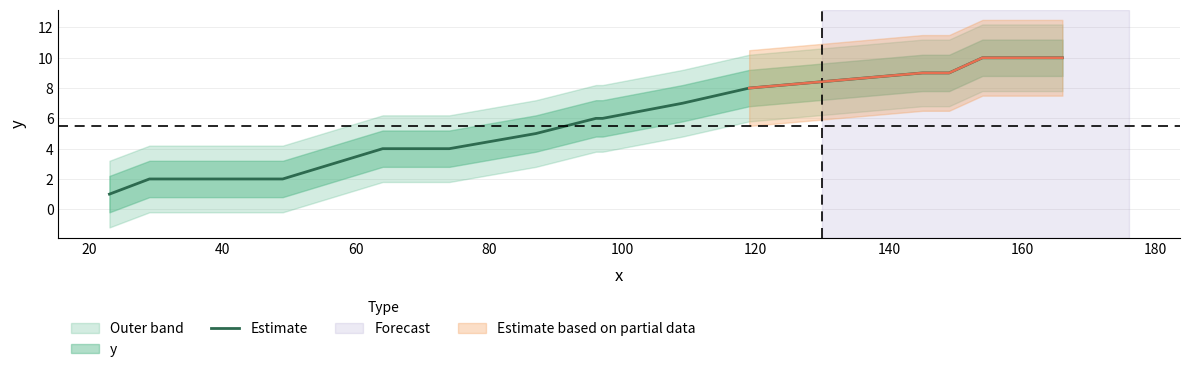

What is the difference between the maximum and minimum values?

9